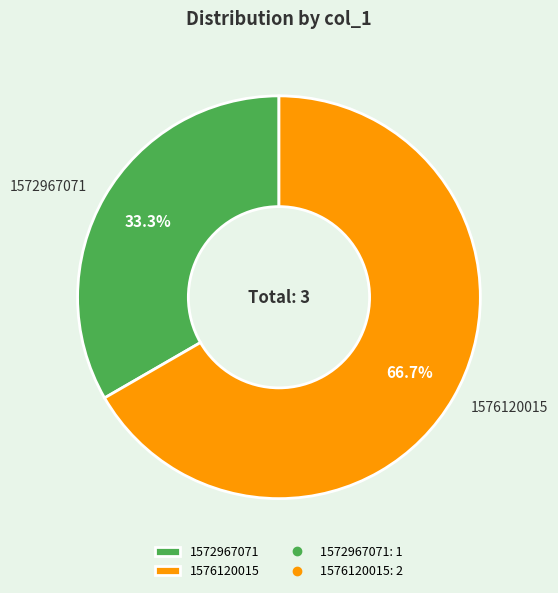

Count the number of slices in the pie.

2